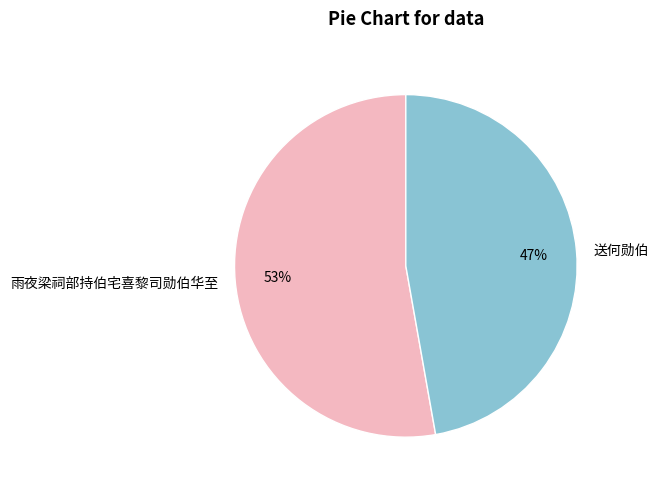

Which category accounts for the majority?

雨夜梁祠部持伯宅喜黎司勋伯华至